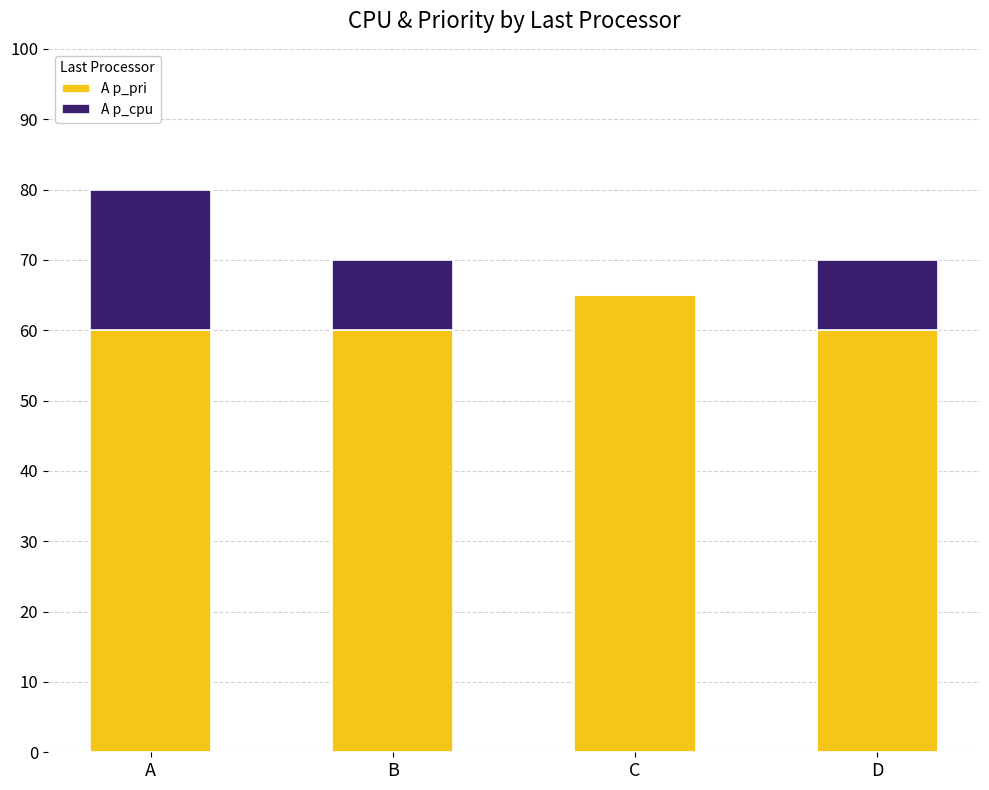

What are all the series names shown in the legend?

A p_pri, A p_cpu